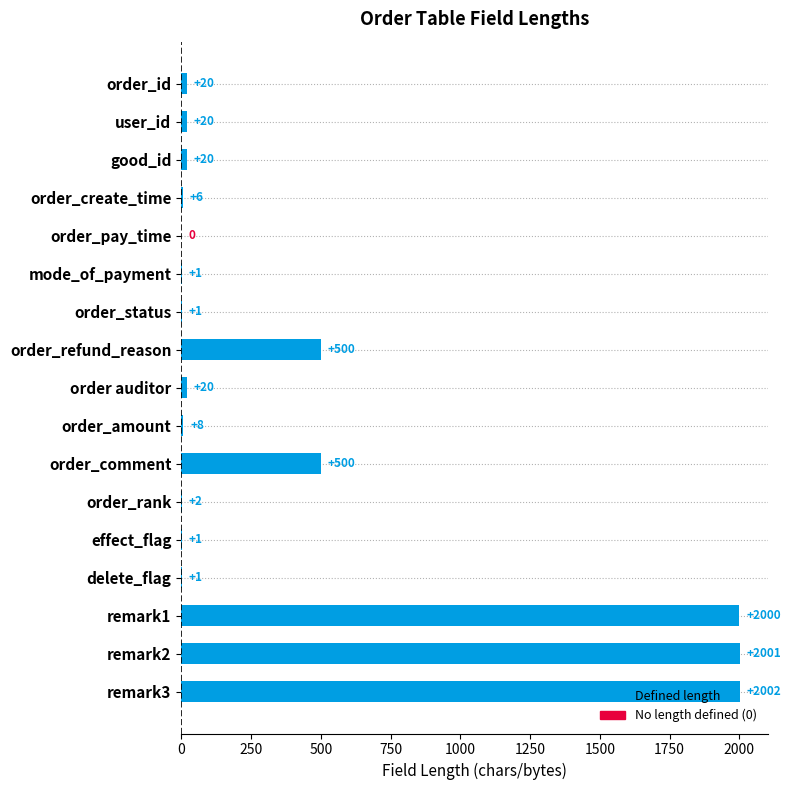

What is the average value?

418